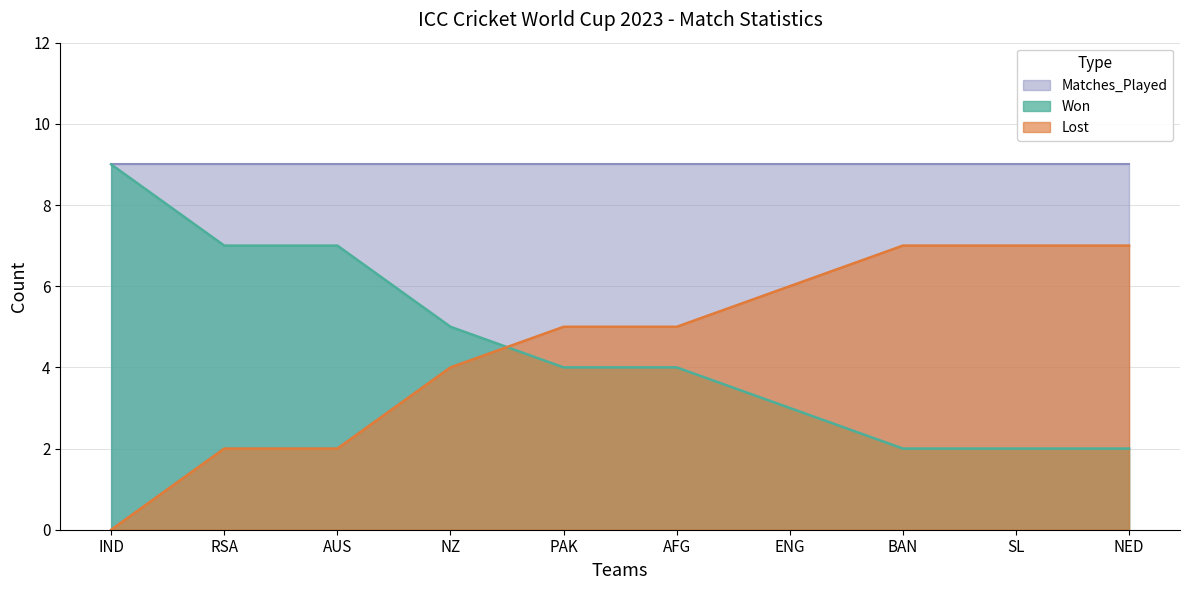

How many lines are shown in the chart?

3